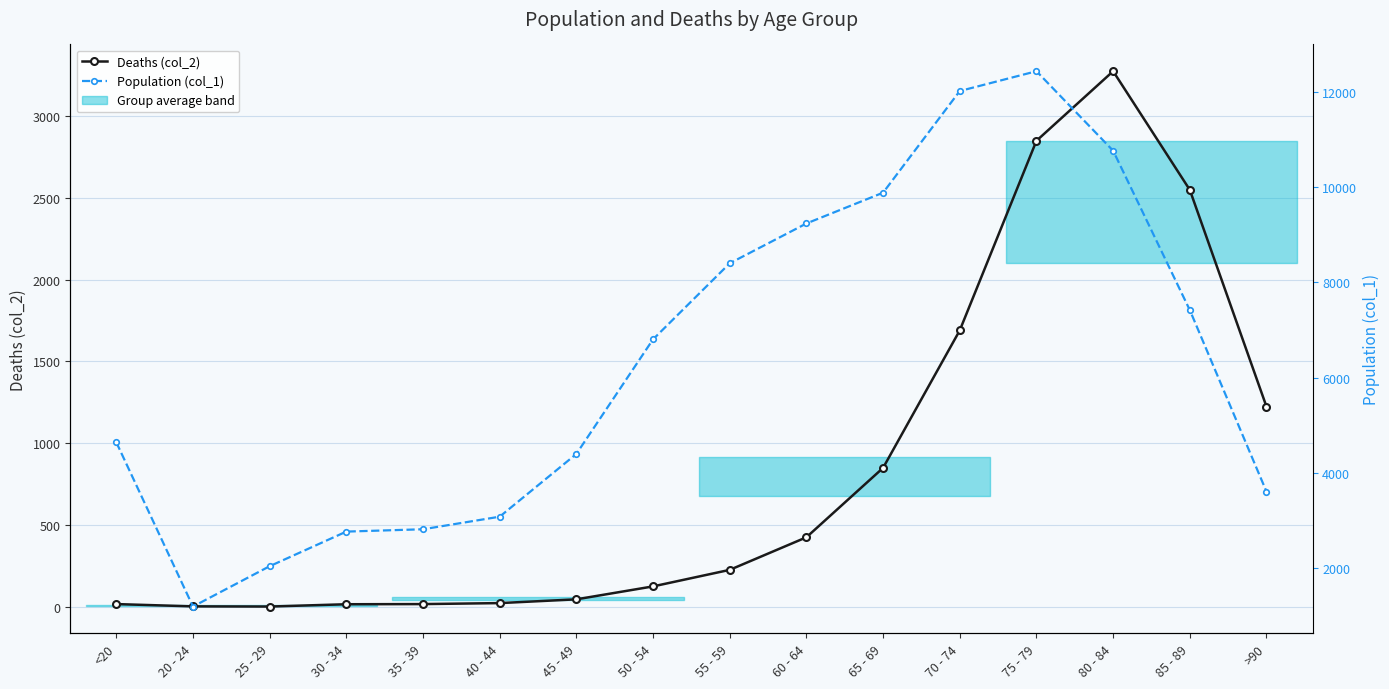

What is the greatest value displayed?

12434